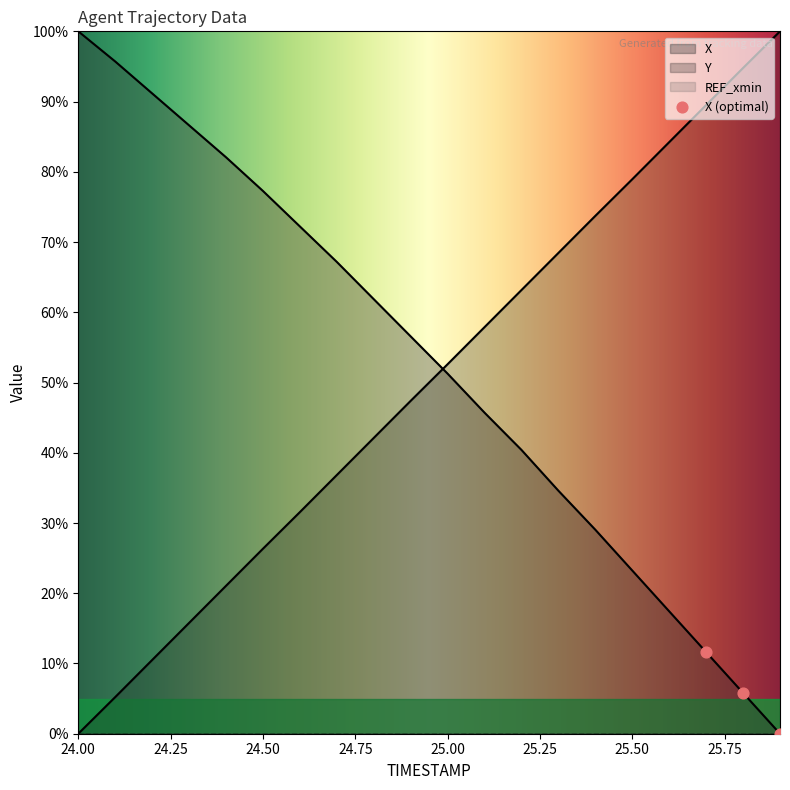

At which category is the sum across all series the highest?

24.7